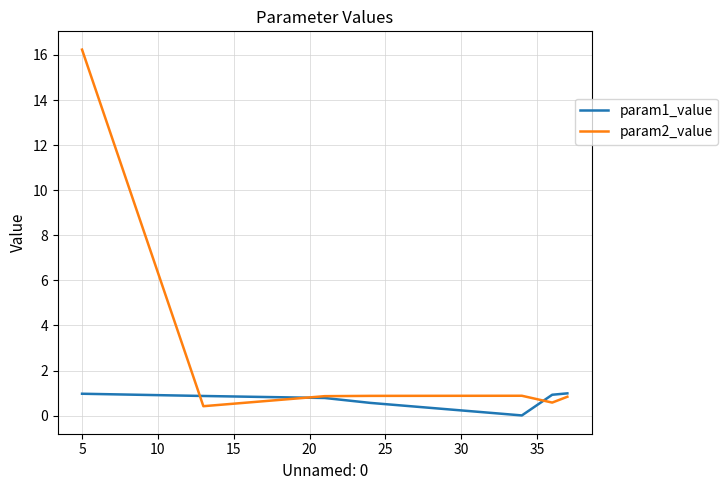

What is the maximum value for param2_value?

16.2